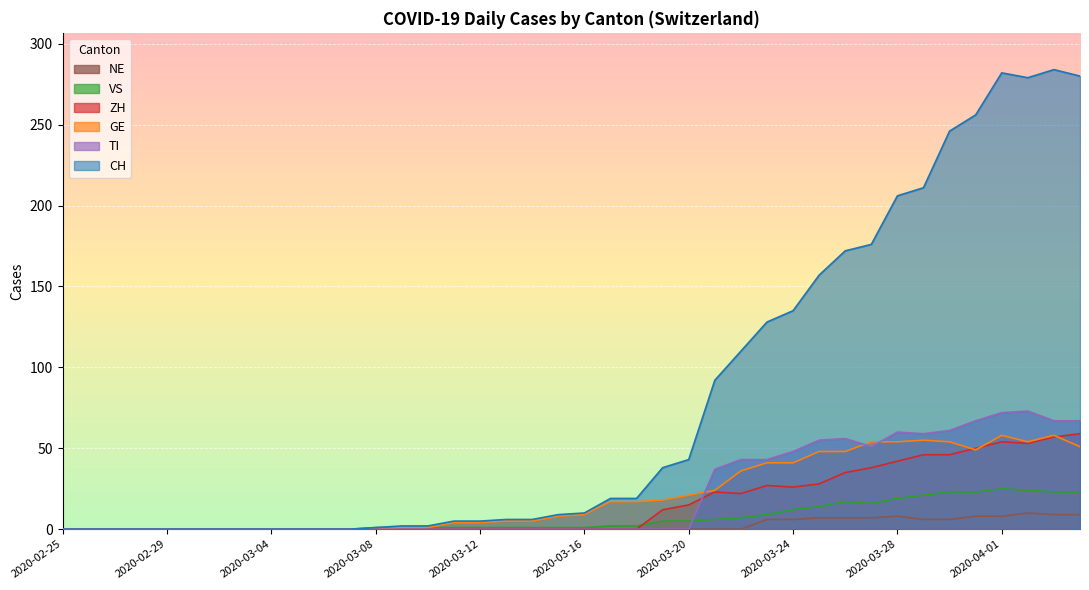

Which series has the largest total across all categories?

CH